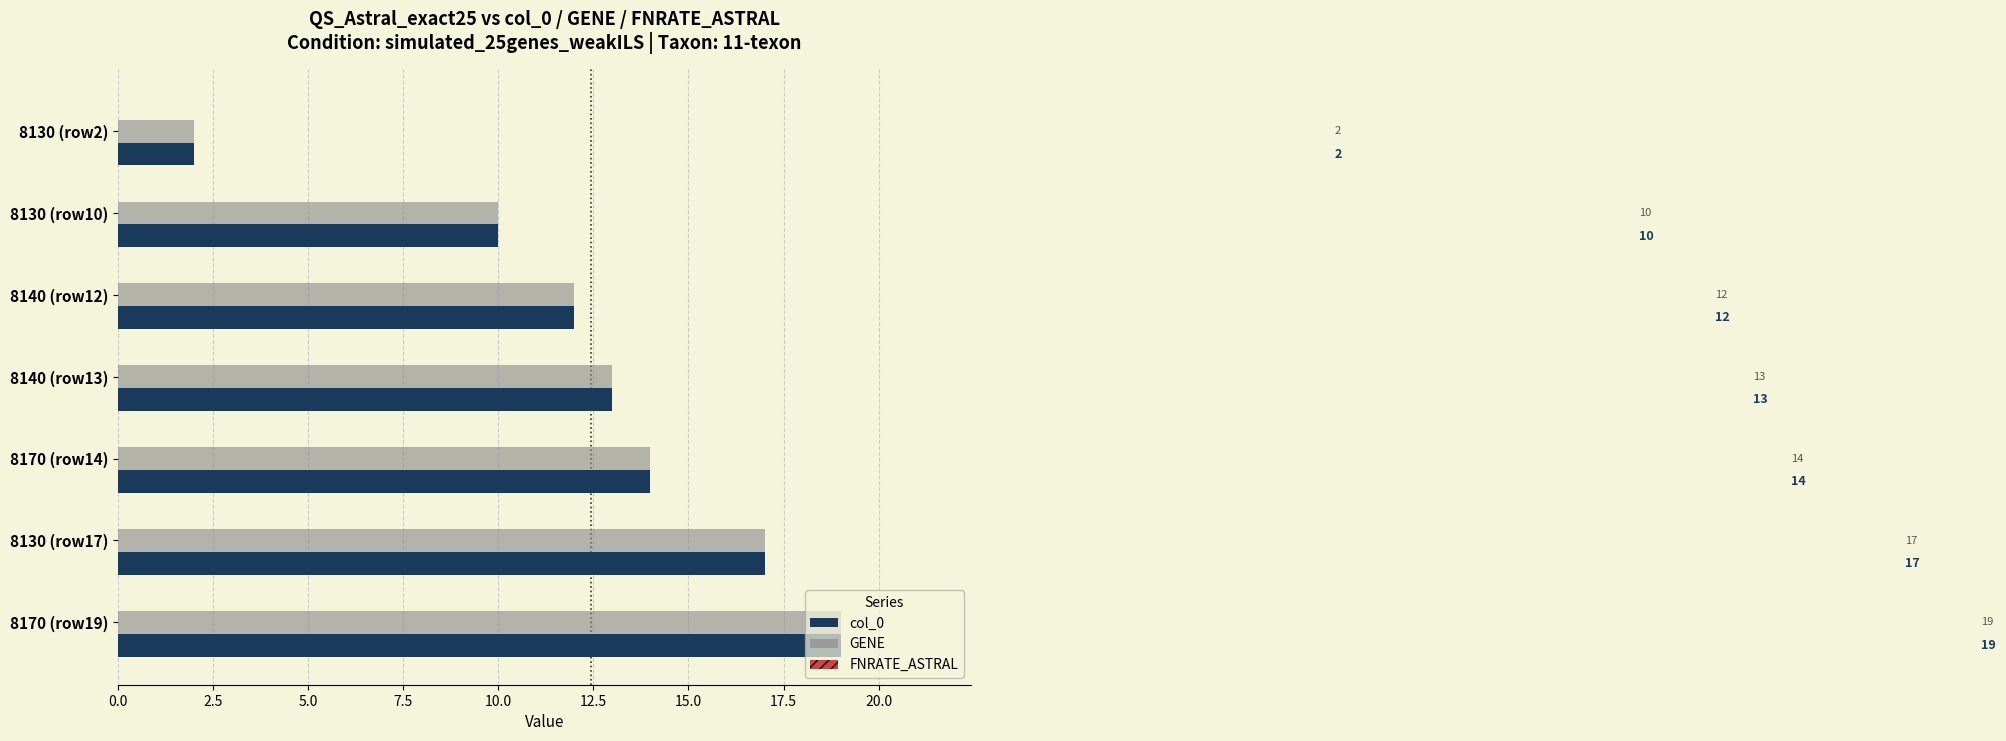

At which category is the sum across all series the highest?

8170 (row19)